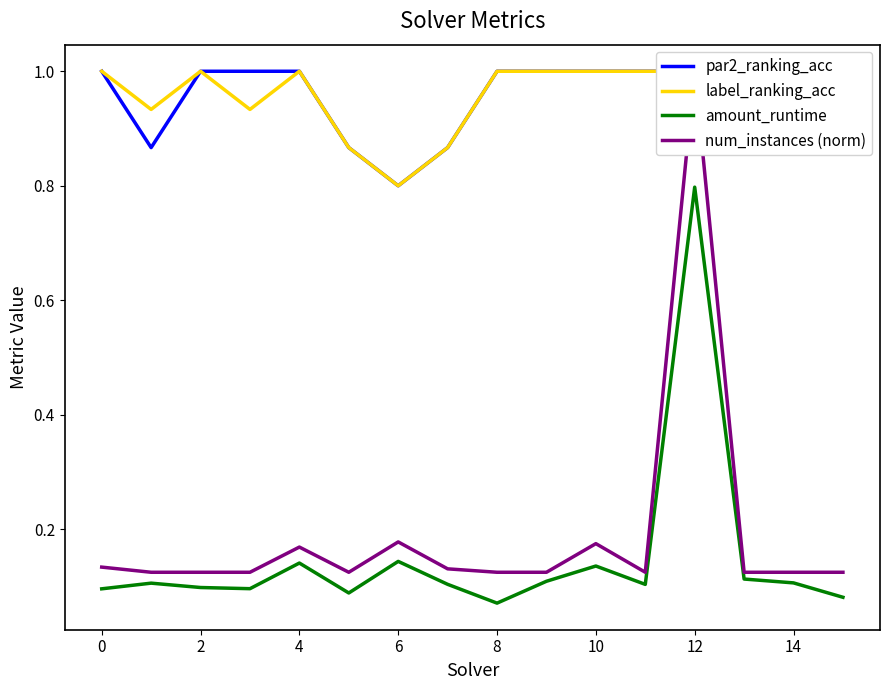

What is the sum of all amount_runtime values?

2.4